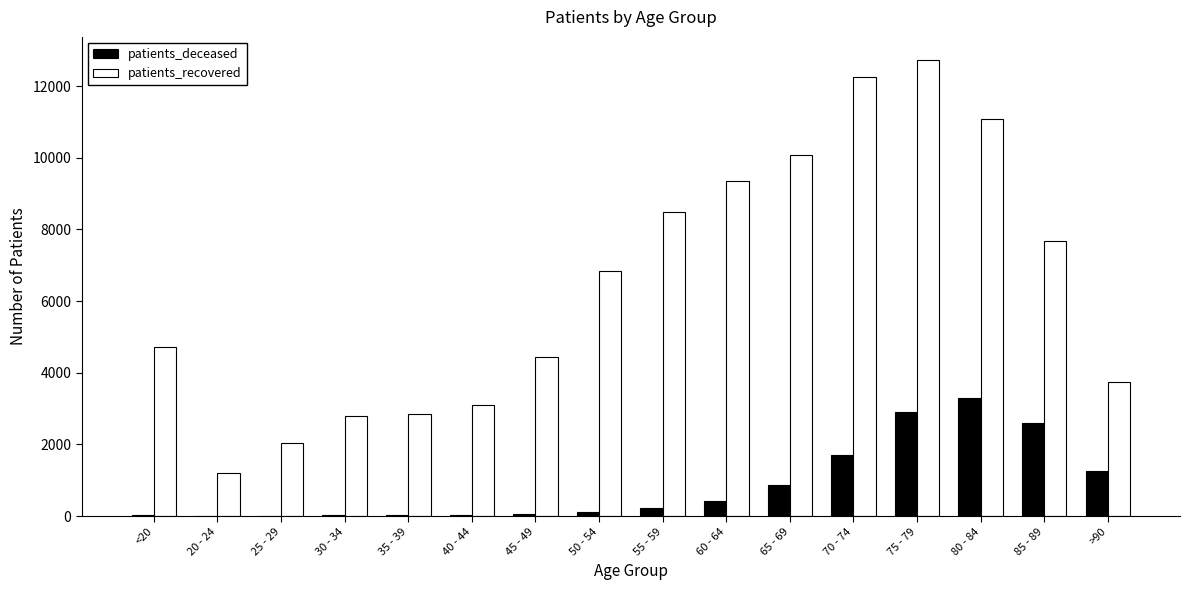

What is the maximum value for patients_recovered?

12738